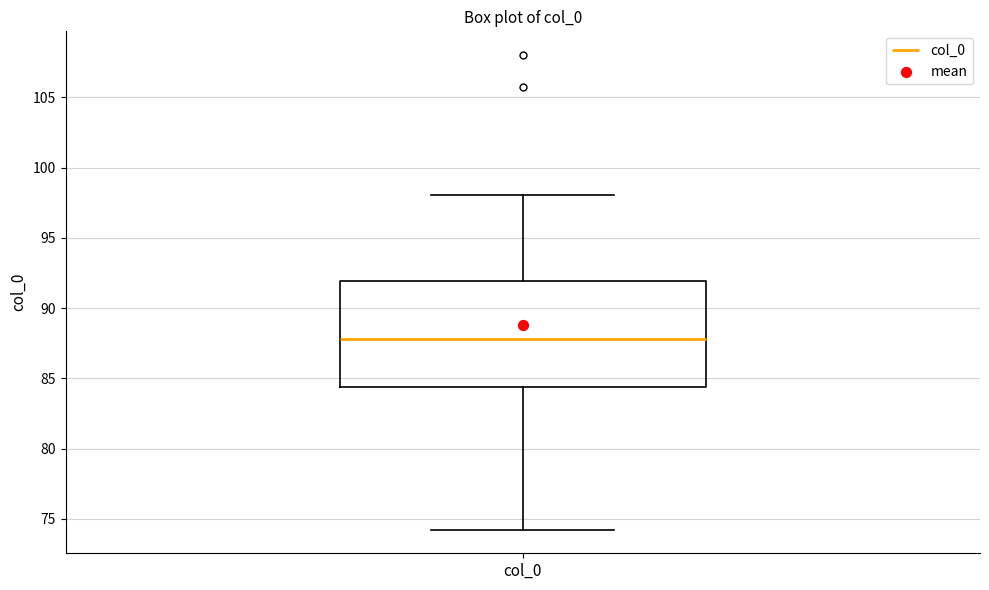

Transcribe this box plot: give where the median line is, the range the box spans, and where the two whiskers end, as read against the y-axis. The values are not printed on the chart, so give them approximately, as read against the axis.

median 88.0, box 84.5 to 92.0, whiskers 74.0 to 98.0